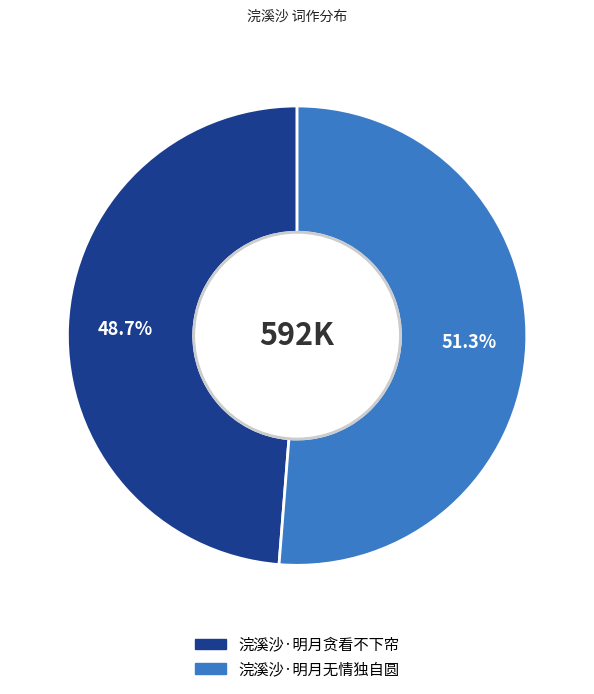

Approximately how many times larger is the value at 浣溪沙·明月无情独自圆 compared to 浣溪沙·明月贪看不下帘?

1.1